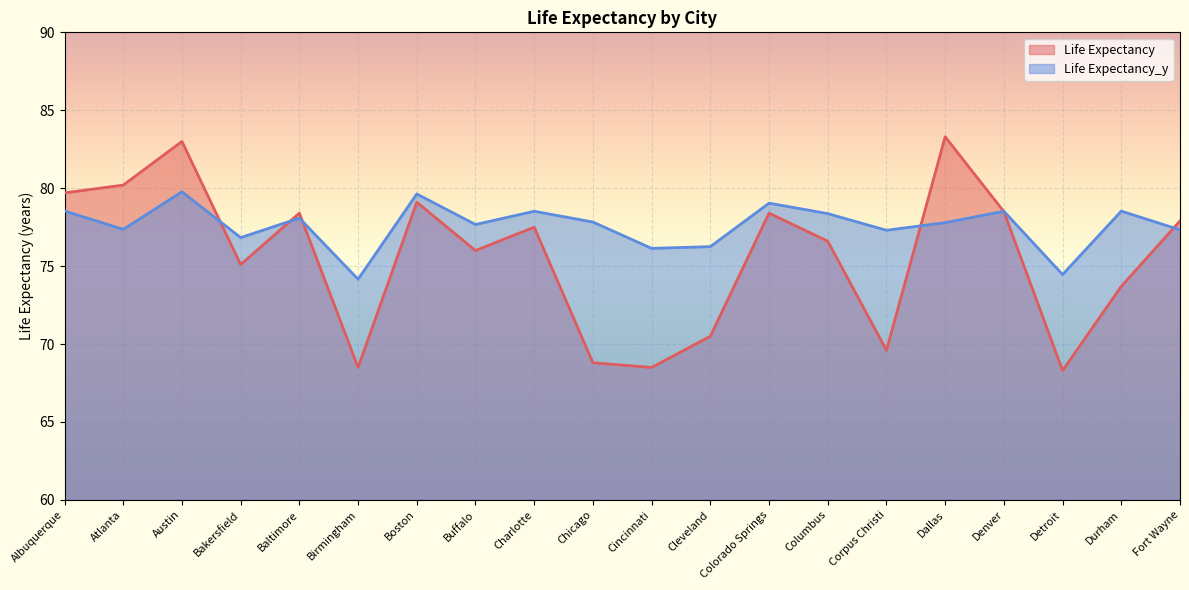

Between which two adjacent categories do Life Expectancy and Life Expectancy_y first intersect?

Austin and Bakersfield